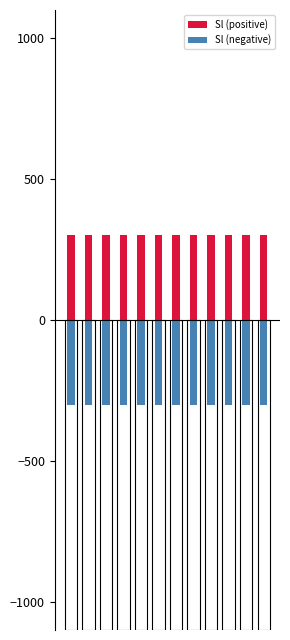

Is the value of Sl (positive) at 0 greater than the value of Sl (negative) at 1?

Yes